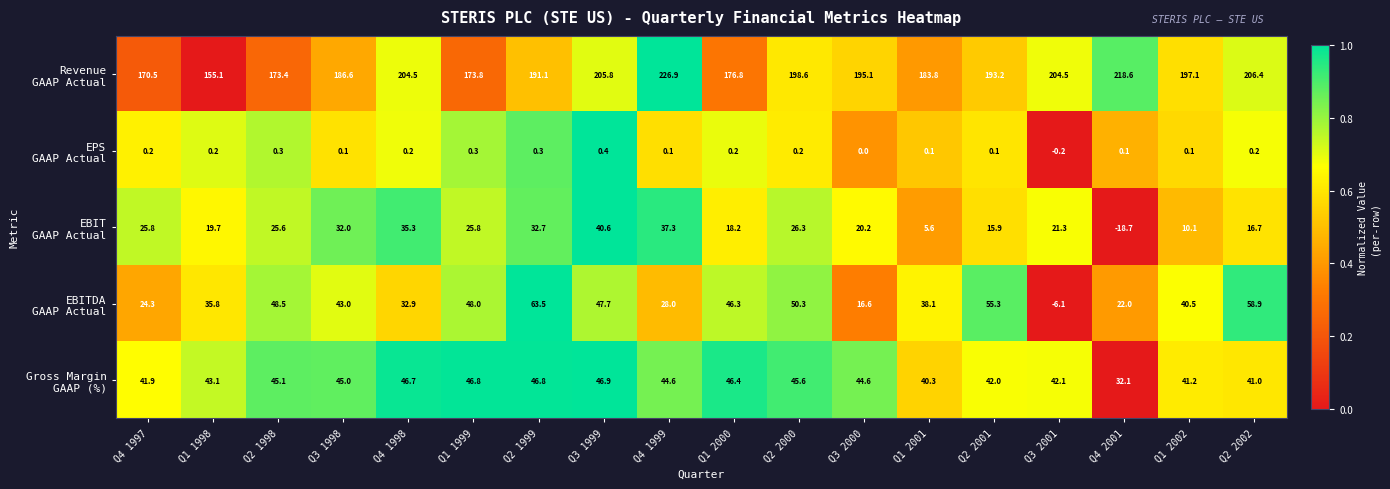

At how many categories does at least one series exceed 19?

18